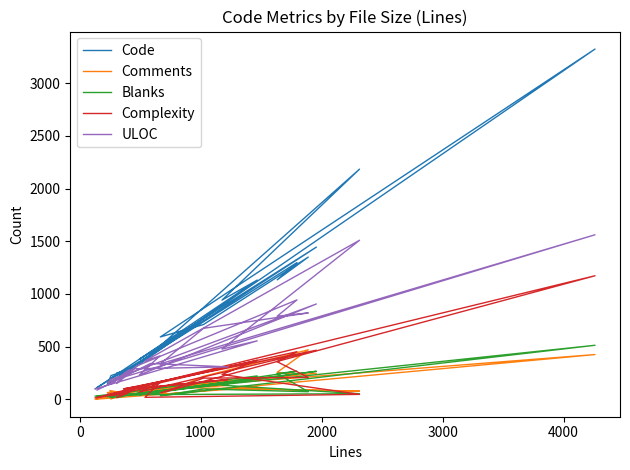

How many interior local peaks does the ULOC series have?

10